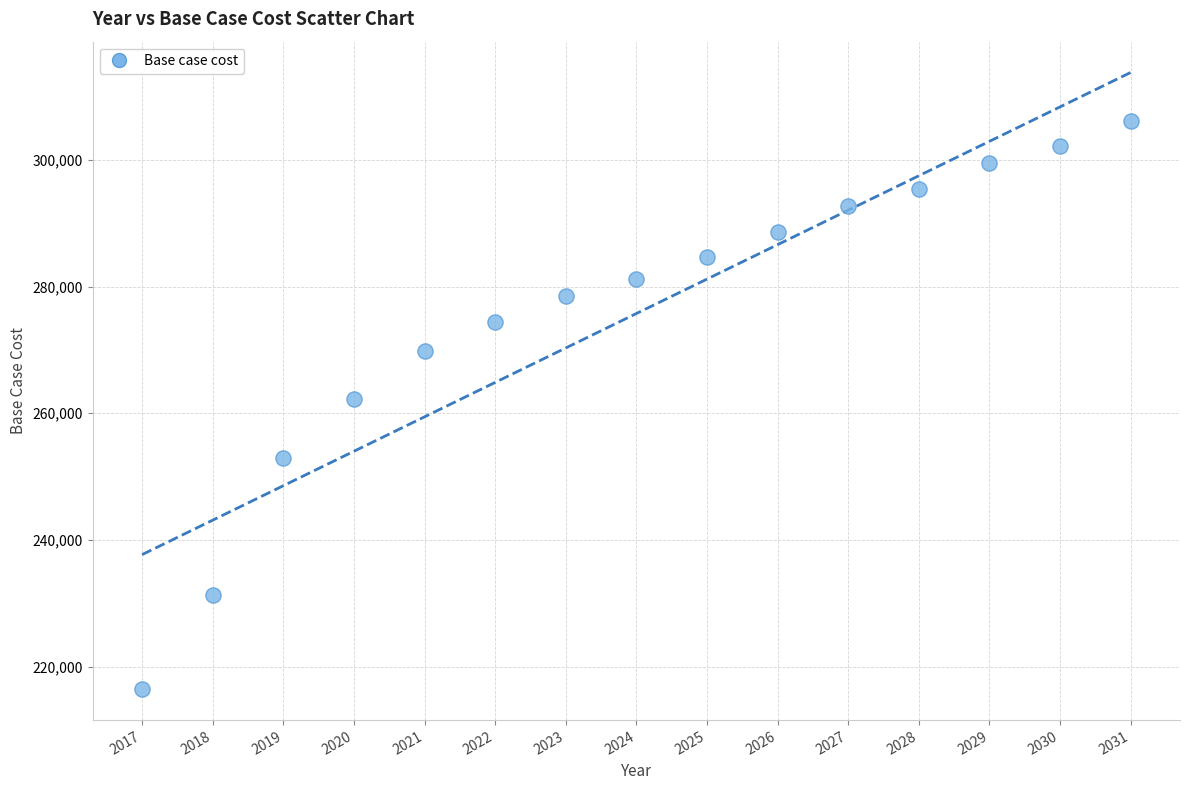

What is the range of X values (max minus min)?

14.0